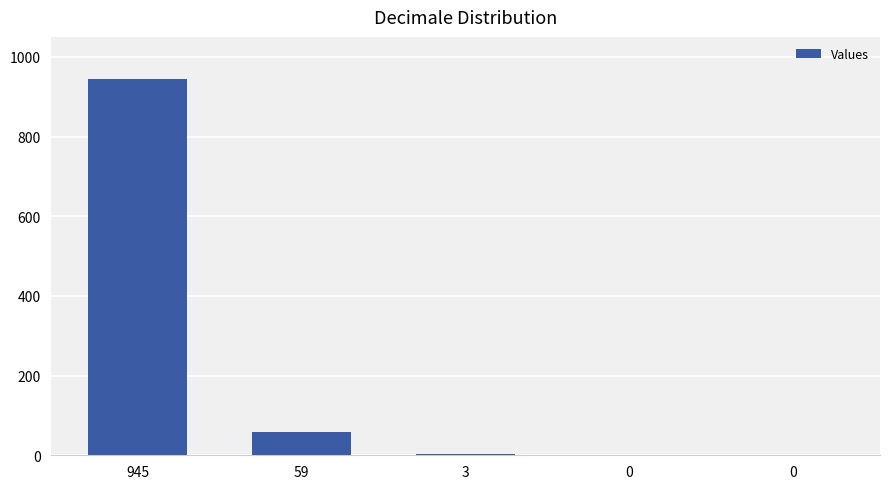

Rank the categories by value from highest to lowest.

945, 59, 3, 0, 0